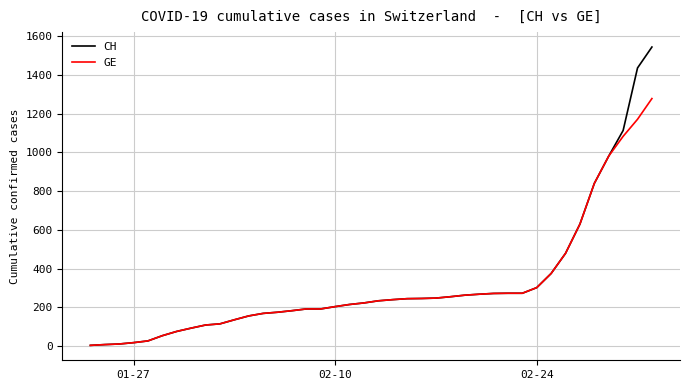

Rank the series by their maximum value, from highest to lowest.

CH, GE